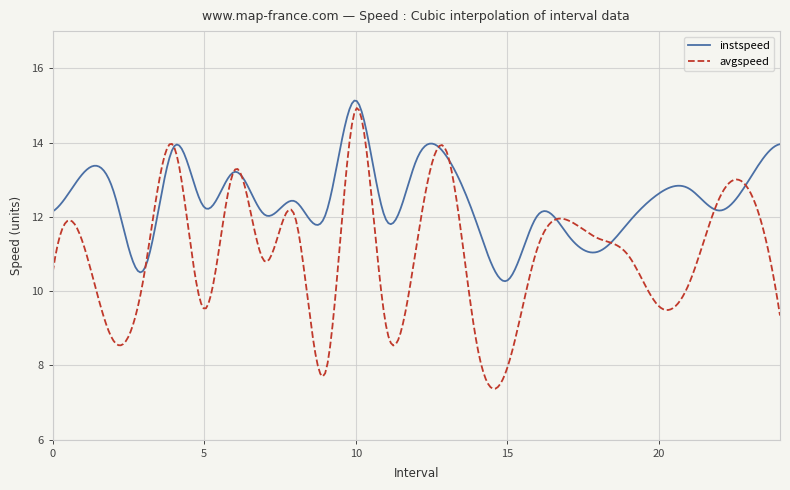

Which series has the largest range (max minus min)?

avgspeed